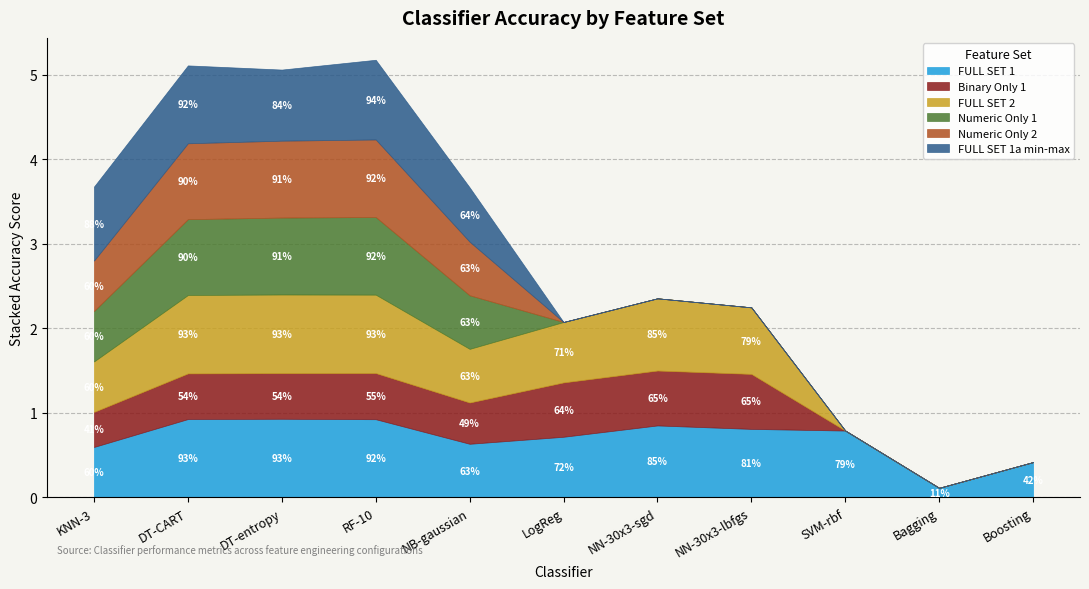

Reading left to right, what are all the values shown in this chart?

FULL SET 1: KNN-3=0.6	DT-CART=0.9	DT-entropy=0.9	RF-10=0.9	NB-gaussian=0.6	LogReg=0.7	NN-30x3-sgd=0.9	NN-30x3-lbfgs=0.8	SVM-rbf=0.8	Bagging=0.1	Boosting=0.4
Binary Only 1: KNN-3=0.4	DT-CART=0.5	DT-entropy=0.5	RF-10=0.5	NB-gaussian=0.5	LogReg=0.6	NN-30x3-sgd=0.6	NN-30x3-lbfgs=0.7	SVM-rbf=0.0	Bagging=0.0	Boosting=0.0
FULL SET 2: KNN-3=0.6	DT-CART=0.9	DT-entropy=0.9	RF-10=0.9	NB-gaussian=0.6	LogReg=0.7	NN-30x3-sgd=0.9	NN-30x3-lbfgs=0.8	SVM-rbf=0.0	Bagging=0.0	Boosting=0.0
Numeric Only 1: KNN-3=0.6	DT-CART=0.9	DT-entropy=0.9	RF-10=0.9	NB-gaussian=0.6	LogReg=0.0	NN-30x3-sgd=0.0	NN-30x3-lbfgs=0.0	SVM-rbf=0.0	Bagging=0.0	Boosting=0.0
Numeric Only 2: KNN-3=0.6	DT-CART=0.9	DT-entropy=0.9	RF-10=0.9	NB-gaussian=0.6	LogReg=0.0	NN-30x3-sgd=0.0	NN-30x3-lbfgs=0.0	SVM-rbf=0.0	Bagging=0.0	Boosting=0.0
FULL SET 1a min-max: KNN-3=0.9	DT-CART=0.9	DT-entropy=0.8	RF-10=0.9	NB-gaussian=0.6	LogReg=0.0	NN-30x3-sgd=0.0	NN-30x3-lbfgs=0.0	SVM-rbf=0.0	Bagging=0.0	Boosting=0.0